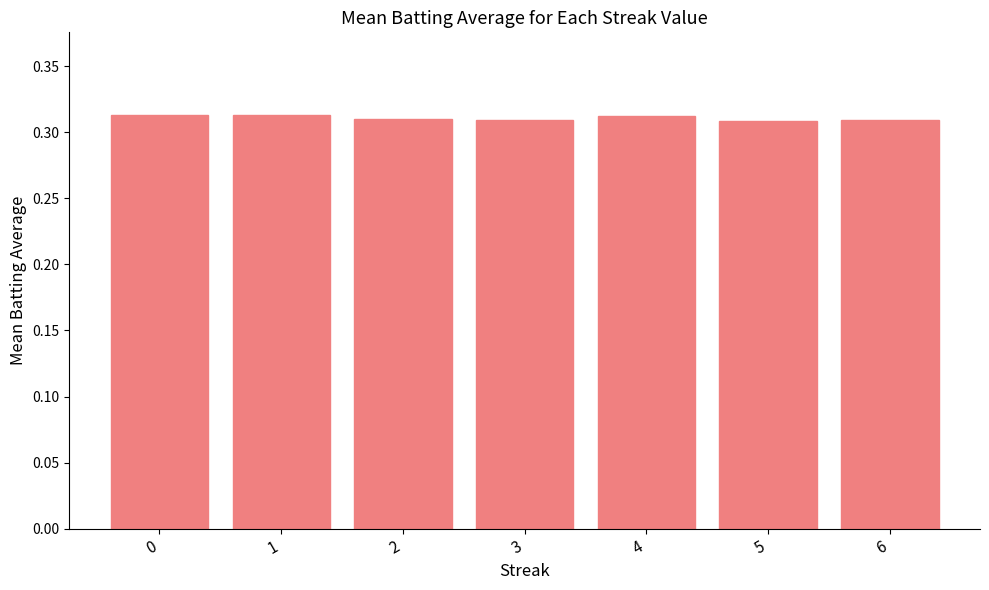

How many values are between 0 and 1?

7